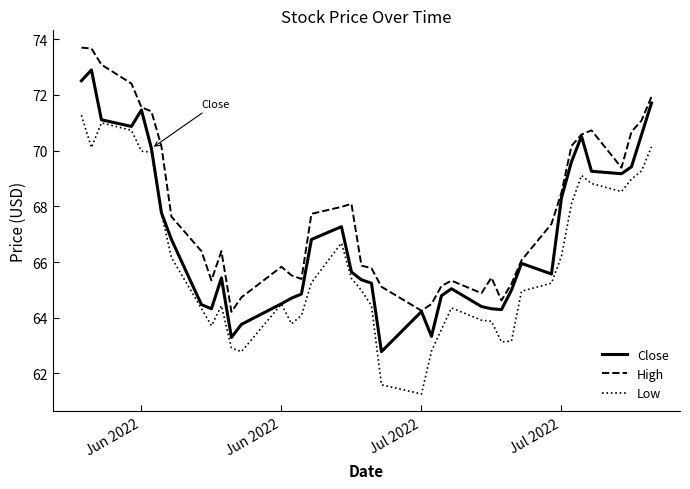

What is the difference between the second highest and second lowest values in the Close series?

9.2